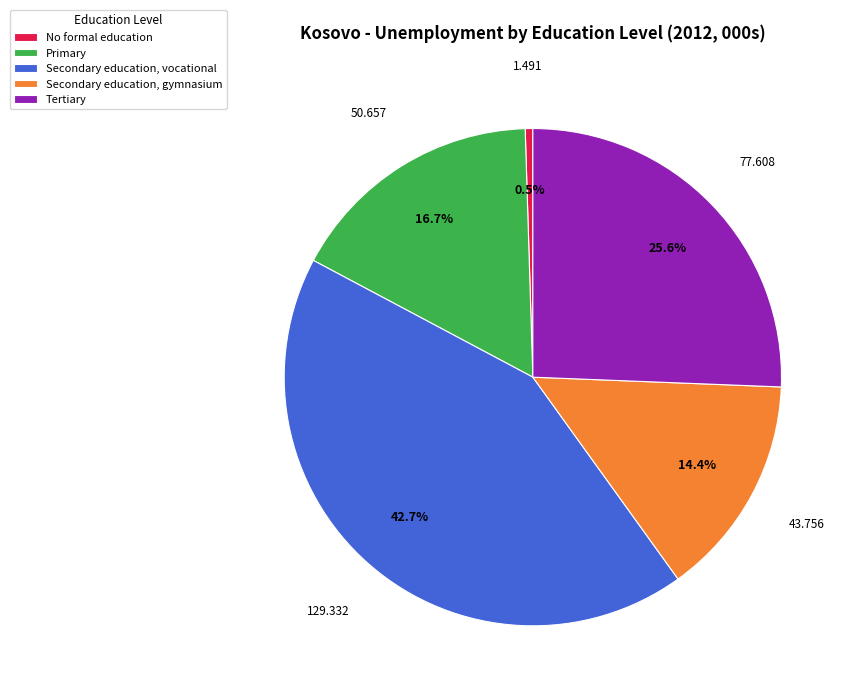

What is the largest slice in the pie chart?

Secondary education, vocational